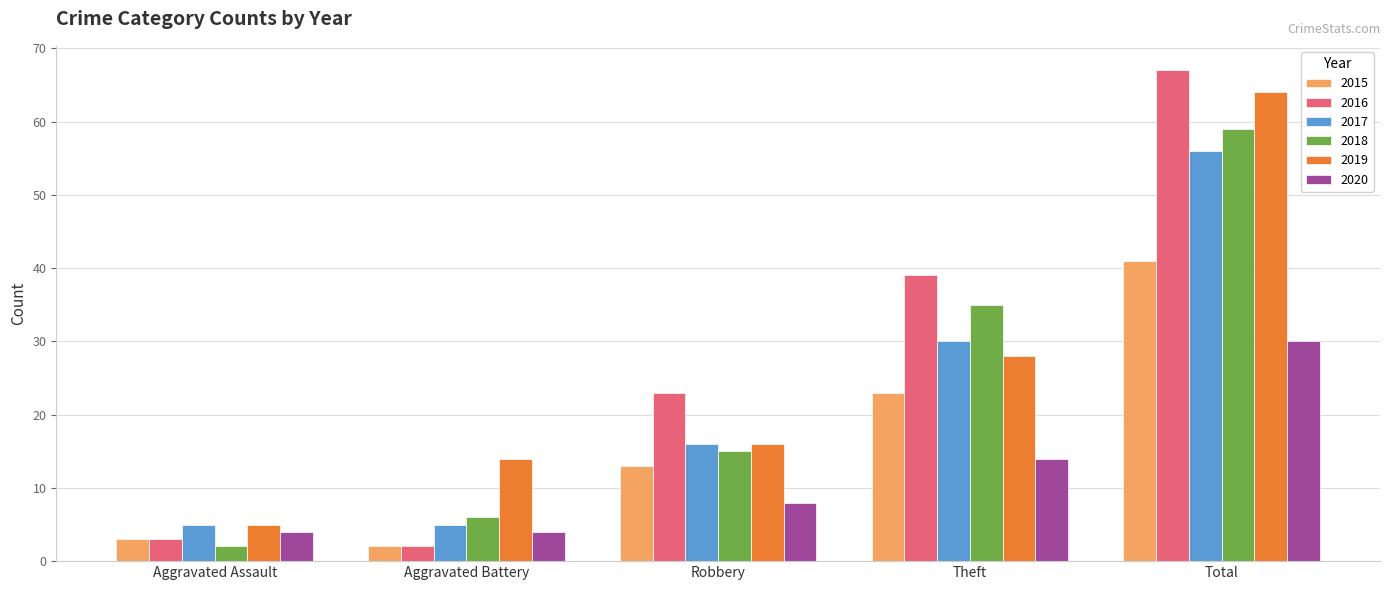

What is the maximum value for 2016?

67